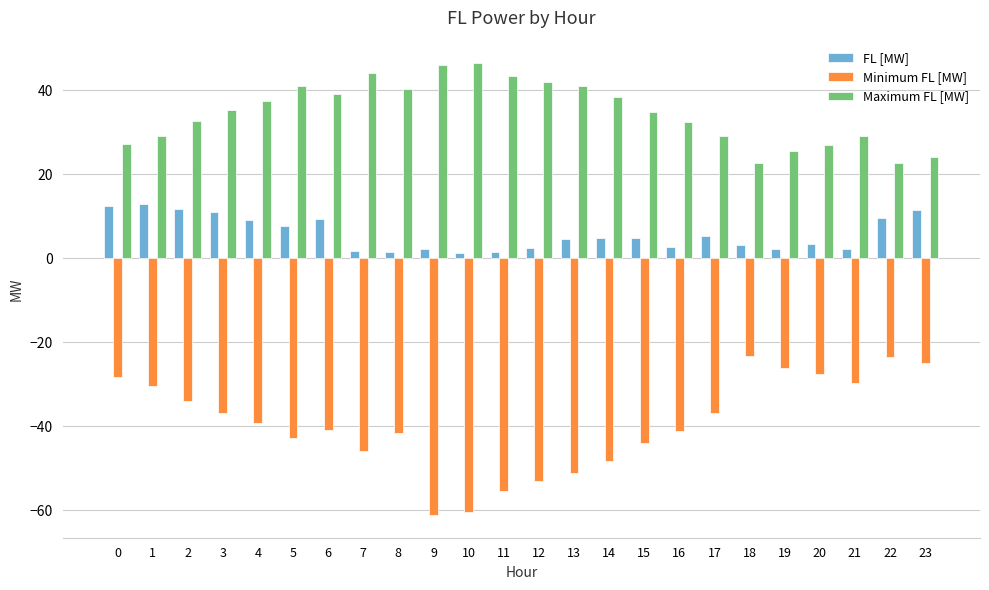

Which series has the largest total across all categories?

Maximum FL [MW]